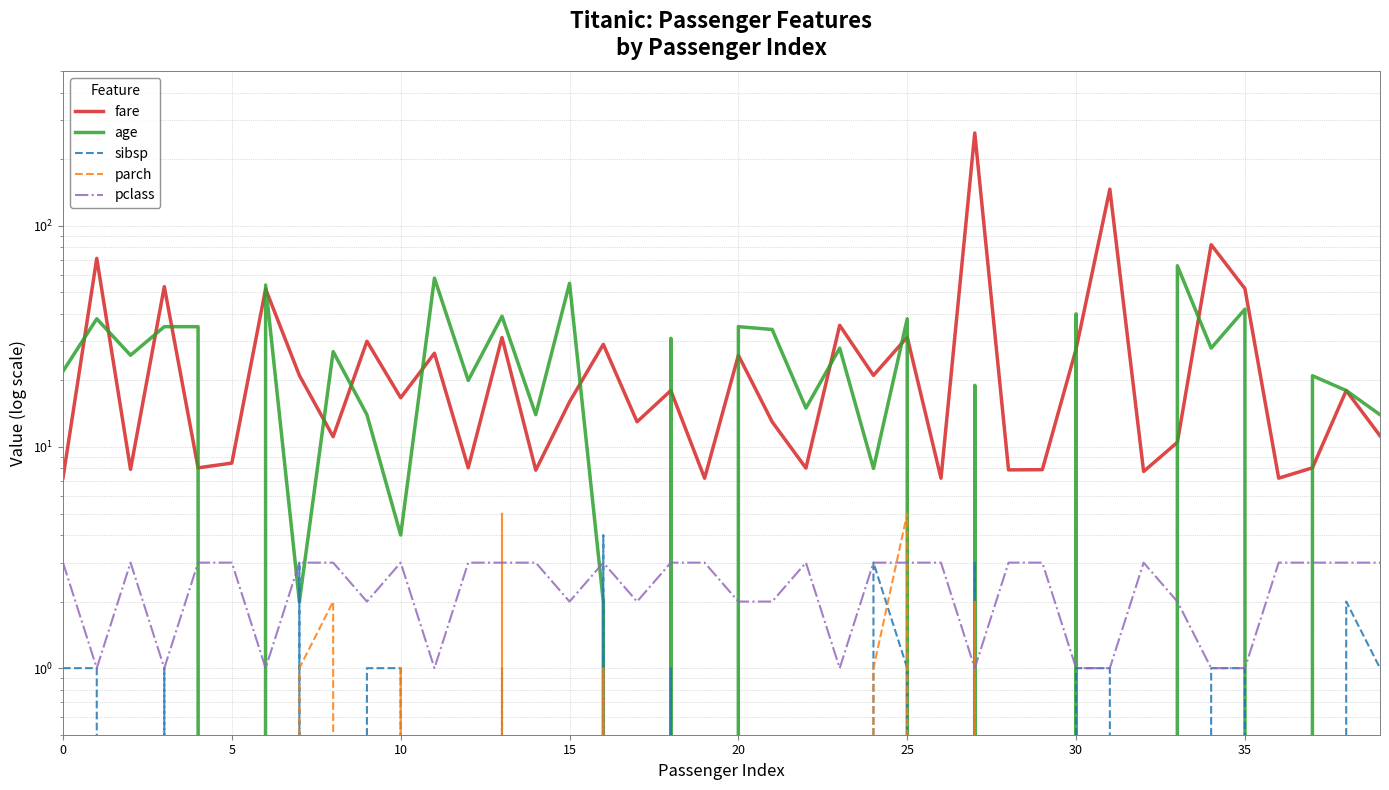

What is the label of the 14th point from the left?

13